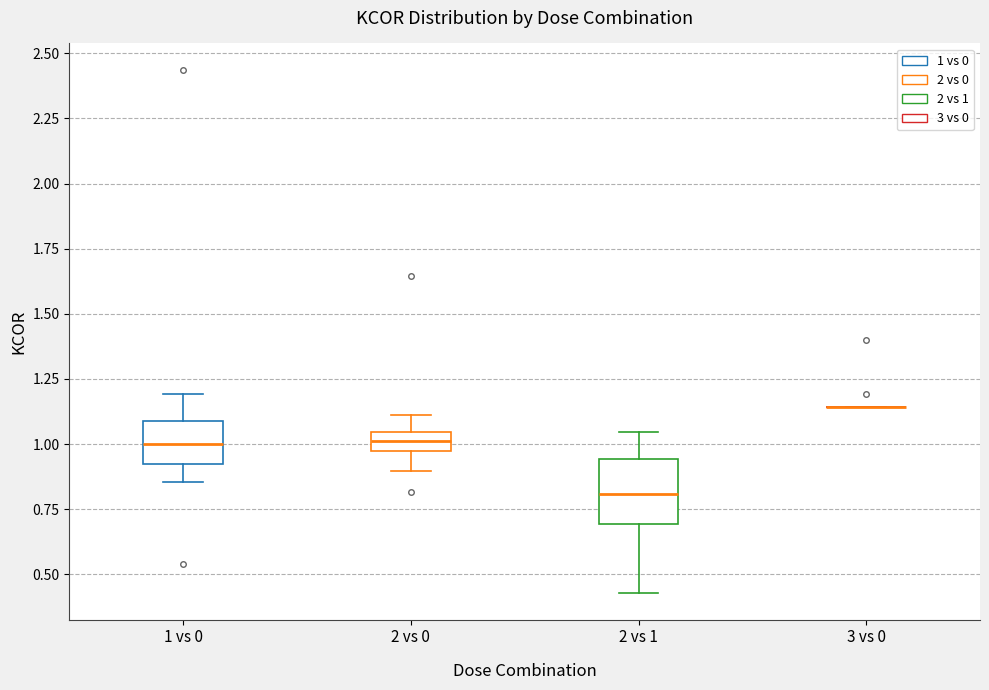

Where is the lower edge of the box for 1 vs 0 on the y-axis? The values are not printed on the chart, so give them approximately, as read against the axis.

0.95